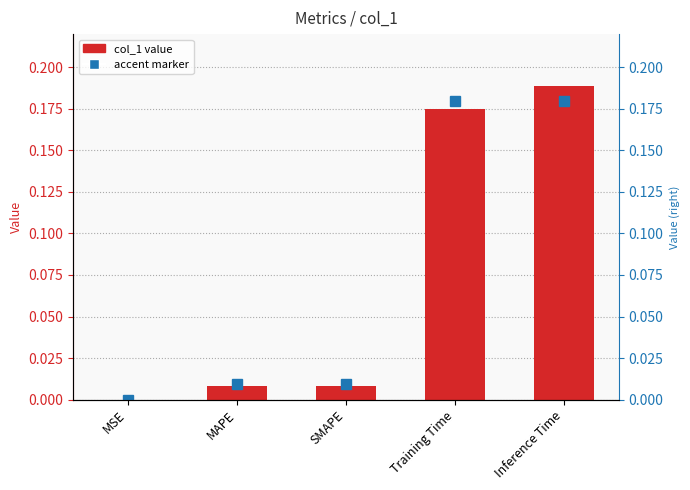

What is the greatest value displayed?

0.2